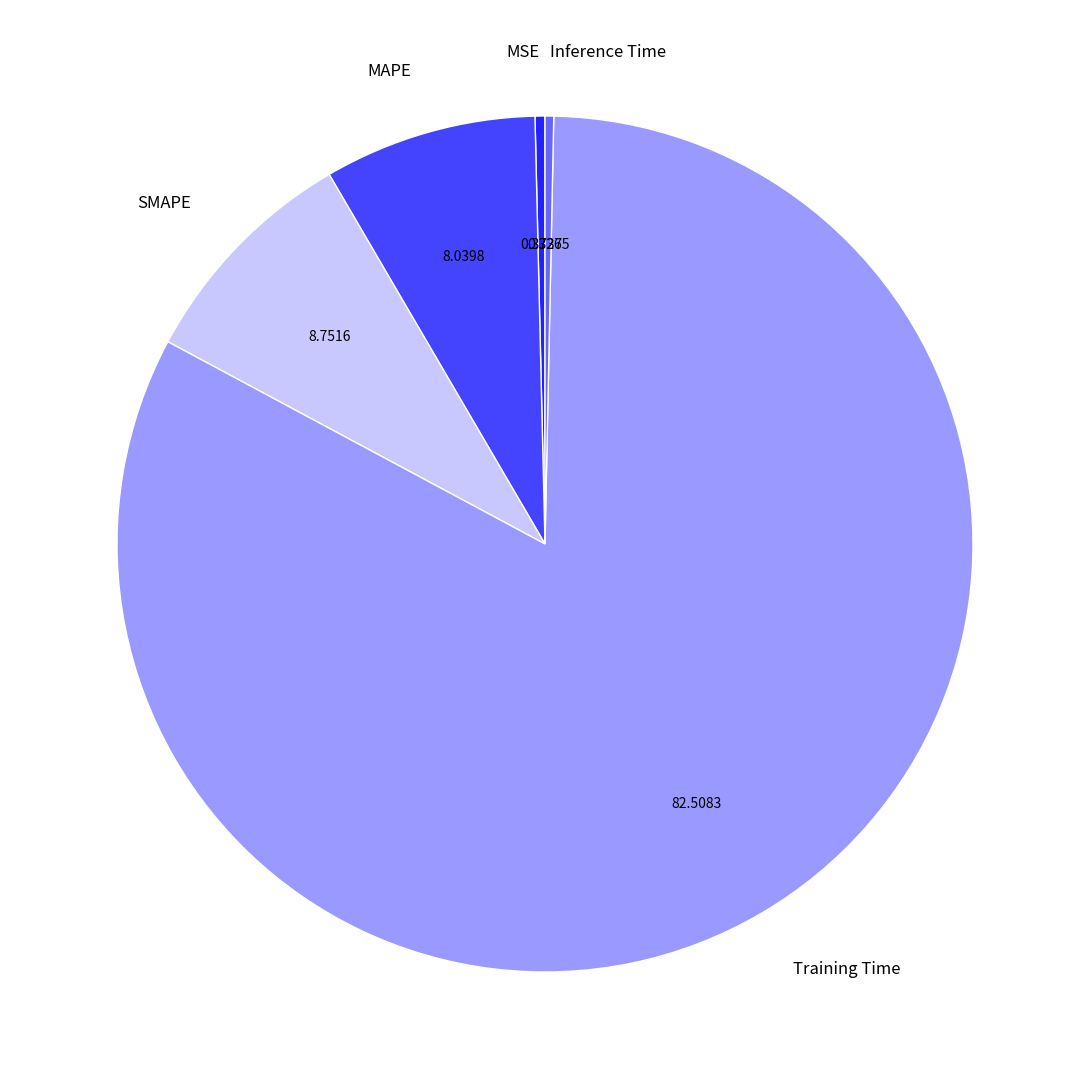

Which slice represents more than half of the pie?

Training Time